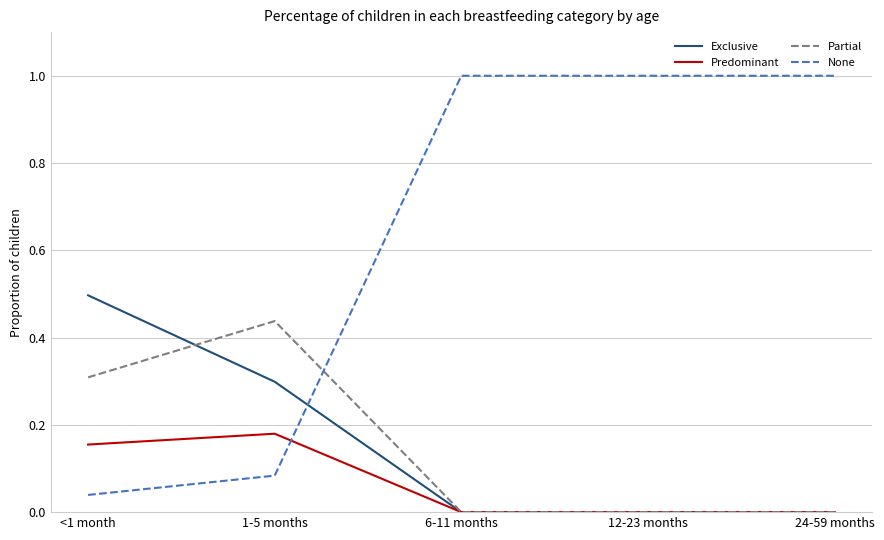

Does the chart have visible grid lines?

Yes